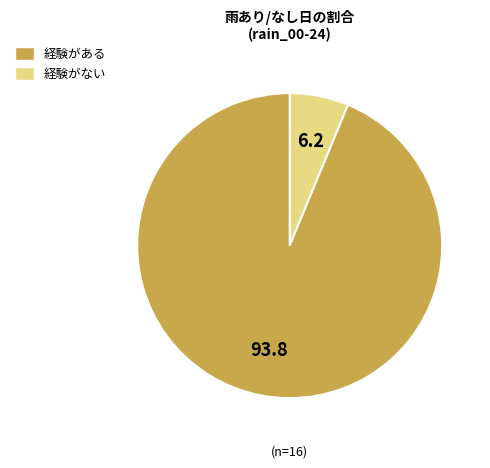

Is there a majority slice in this chart?

Yes